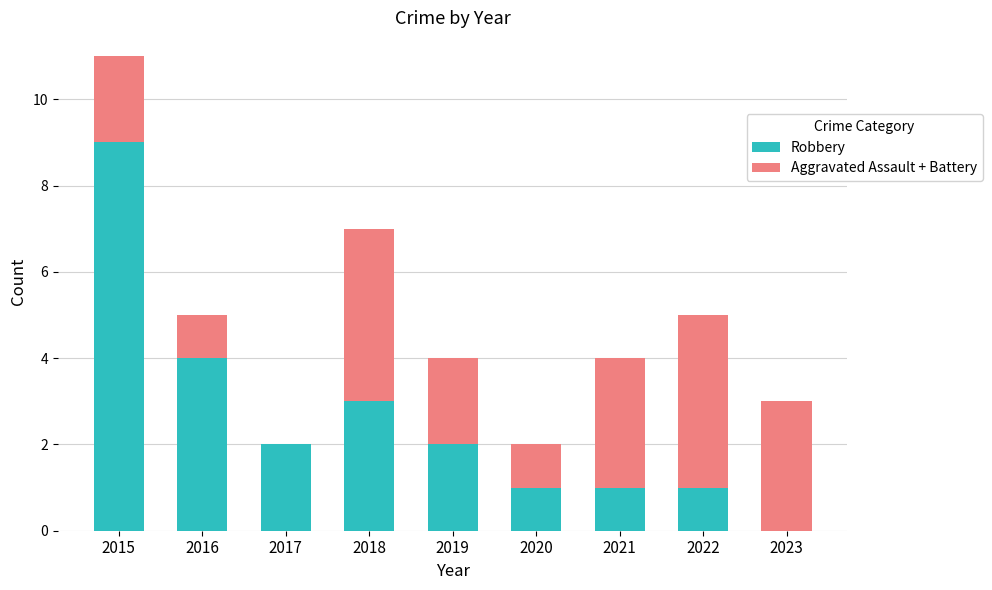

The value of Robbery at 2018 is 5. True or false?

False